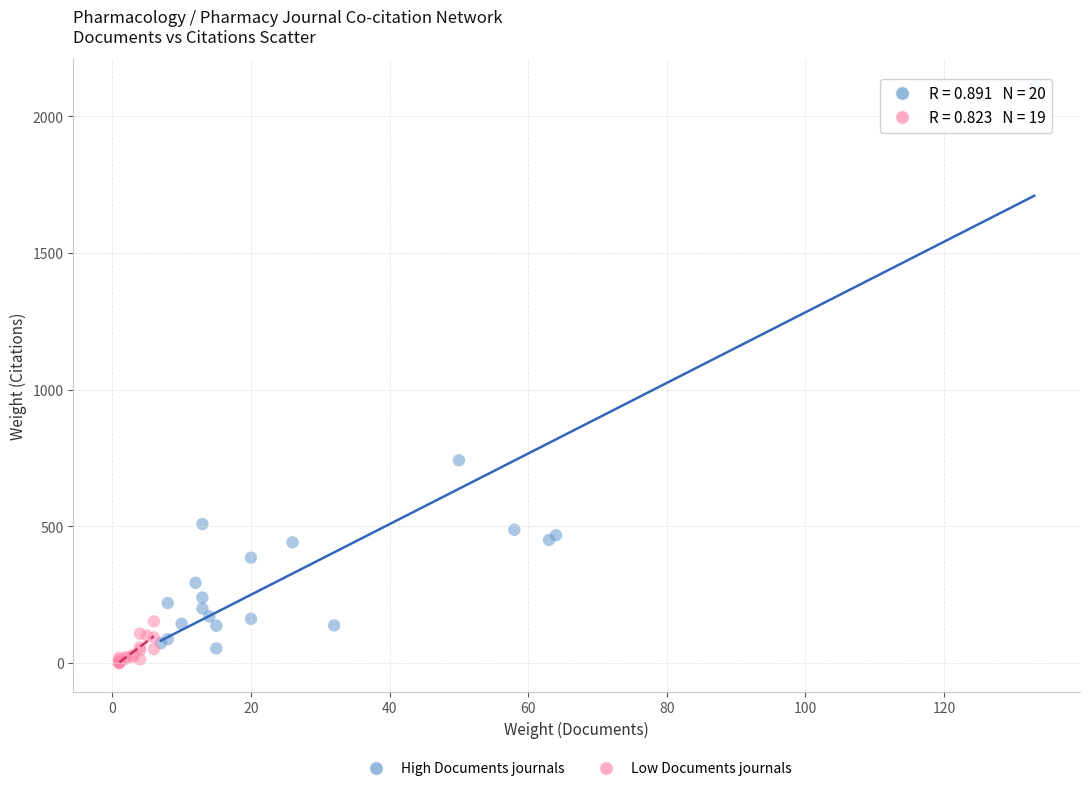

Which series contains the highest Y value?

High Documents journals